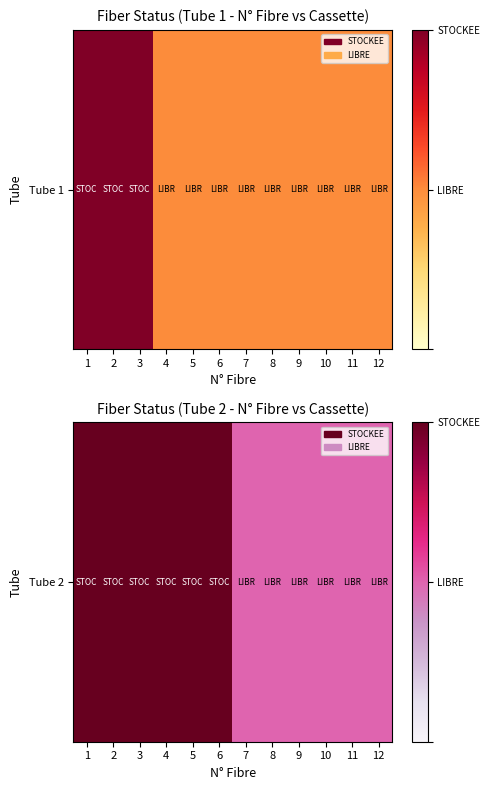

The value at 8 is 0. True or false?

False